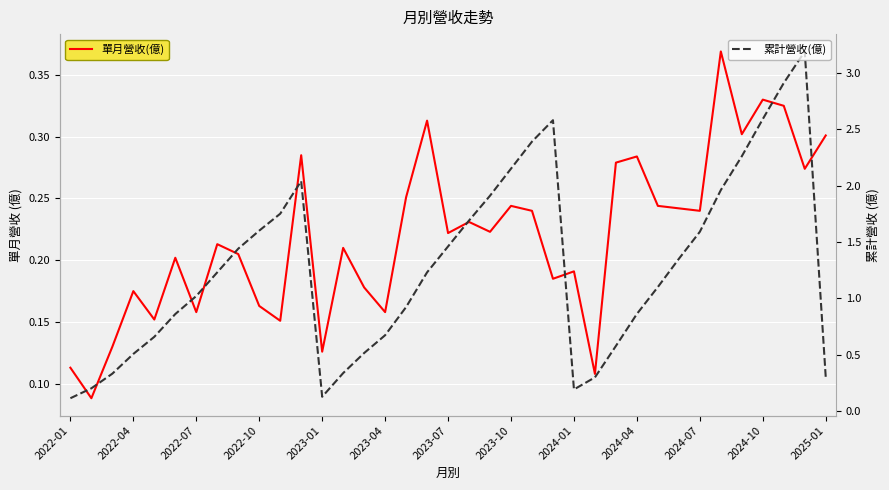

Which series has the largest total across all categories?

累計營收(億)